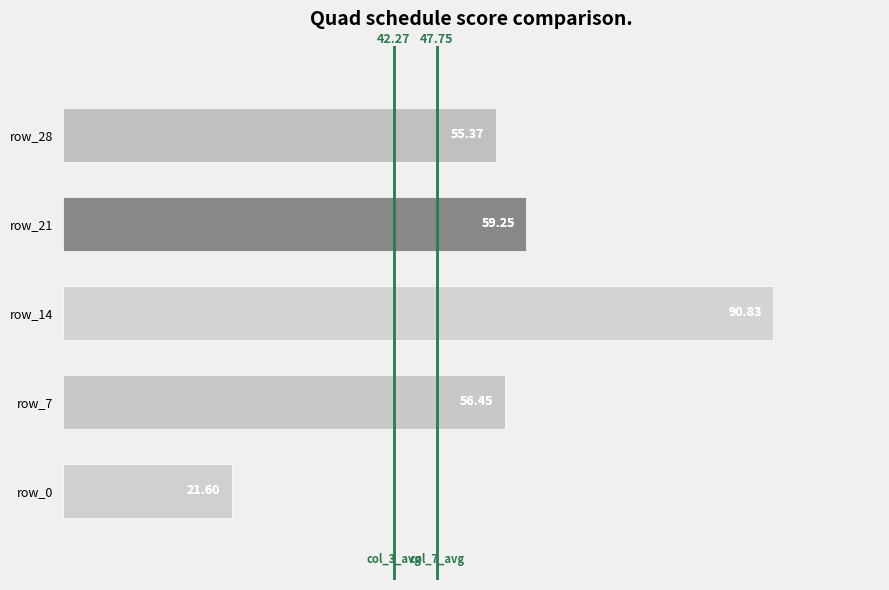

What is the smallest value displayed?

21.6